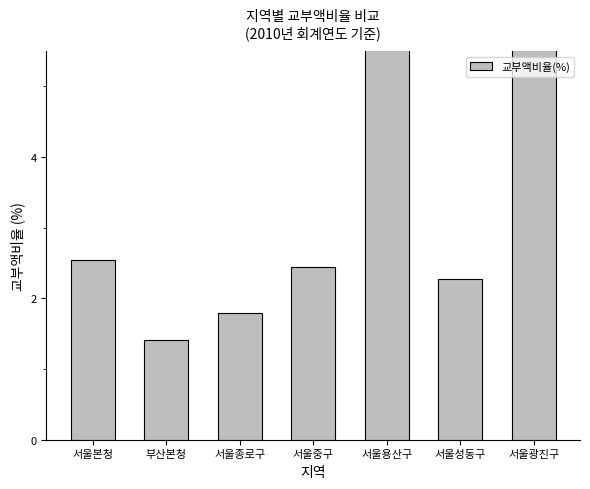

What is the difference between the values at 서울본청 and 서울용산구?

5.6